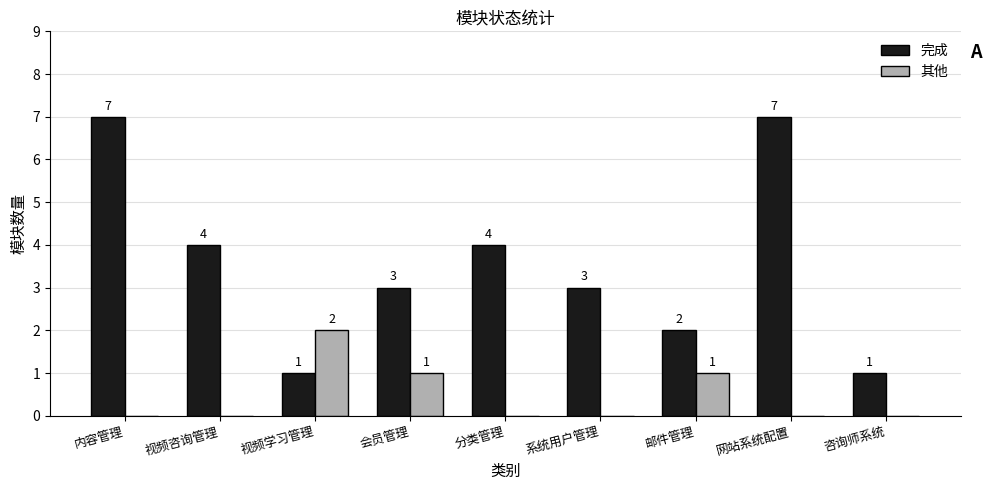

Which series has the widest spread of values?

完成